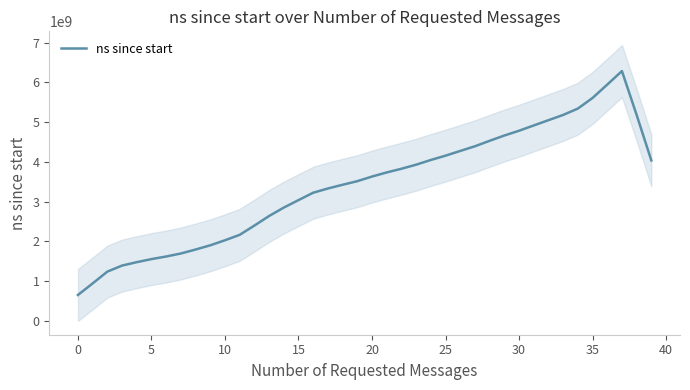

How many data points are above 3630451700?

19